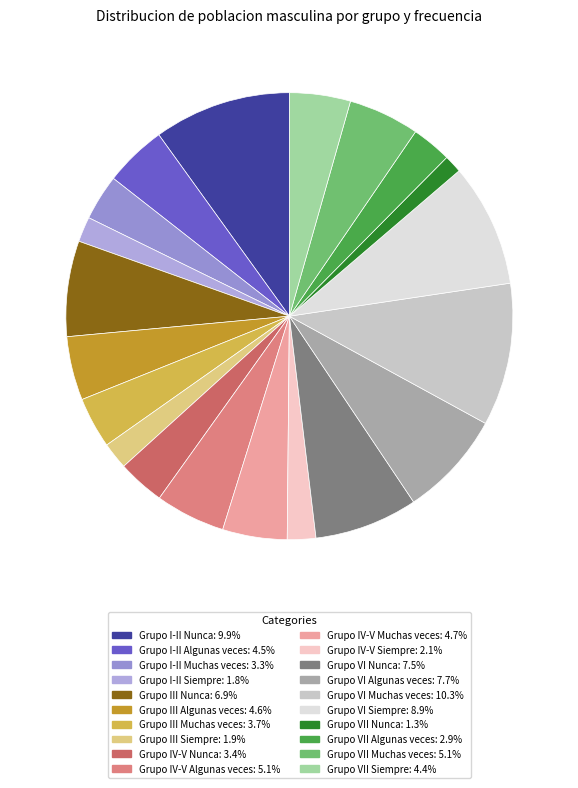

Count the number of slices in the pie.

20